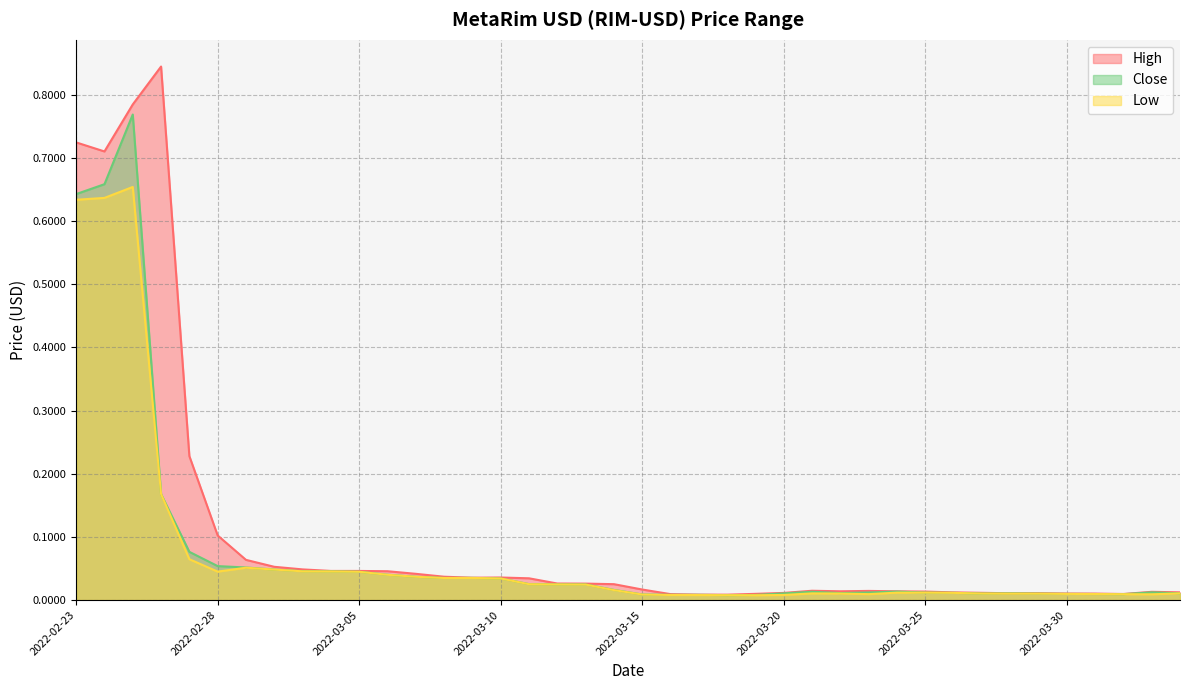

What is the difference between the maximum and minimum values in the Close series?

0.8